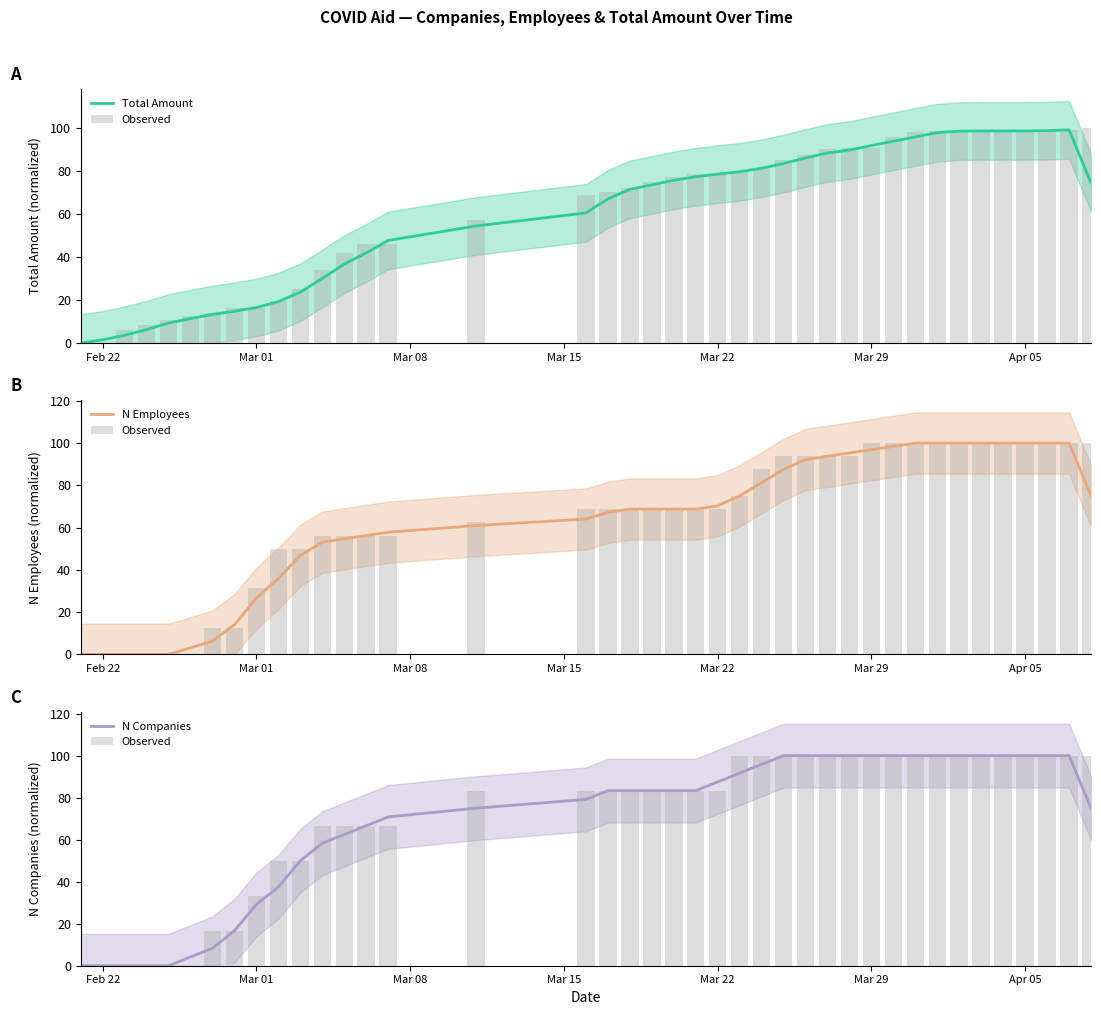

How many values in the N Companies series are below 83?

18